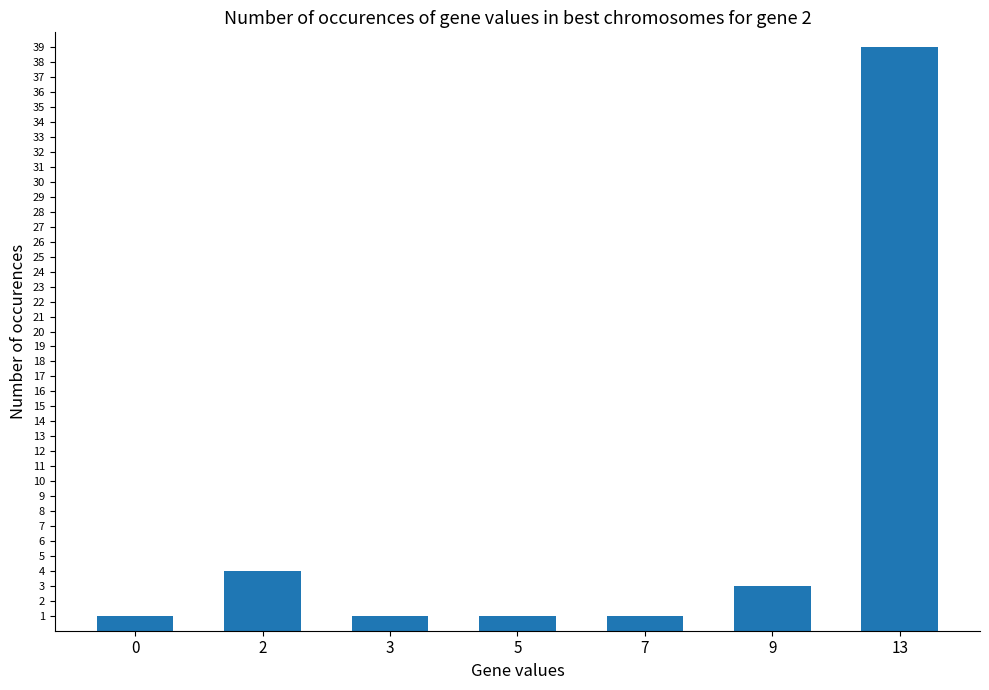

What is the smallest value displayed?

1